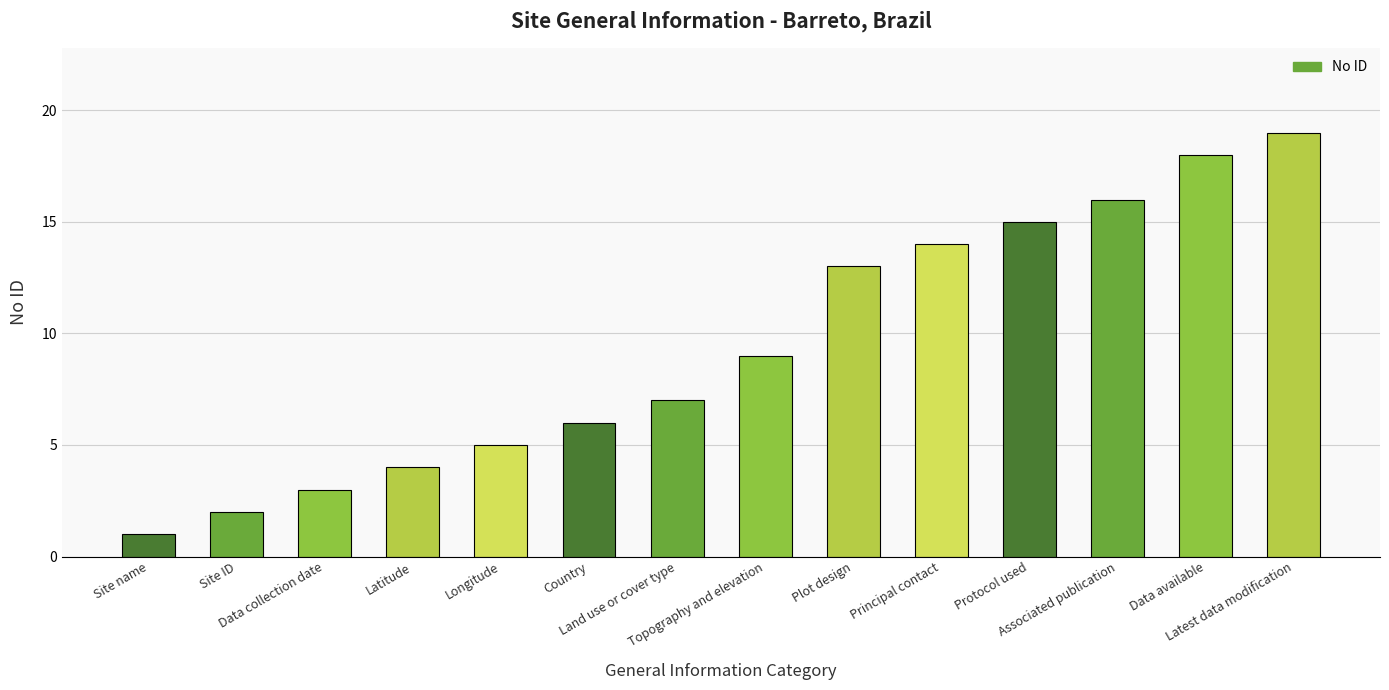

Reading left to right, list all the values displayed in this chart.

1	2	3	4	5	6	7	9	13	14	15	16	18	19